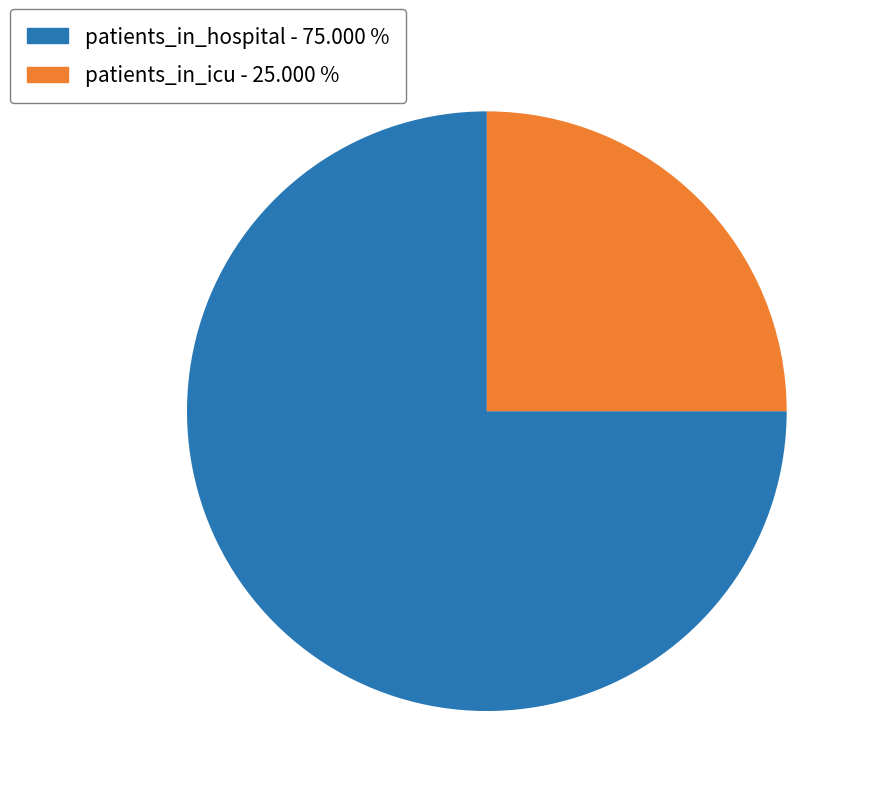

How many segments does this pie chart have?

2